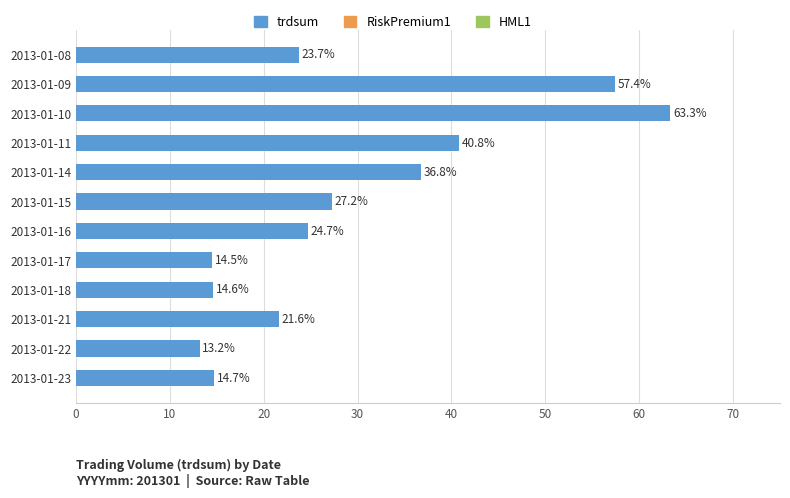

What is the minimum value shown in the chart?

13.2